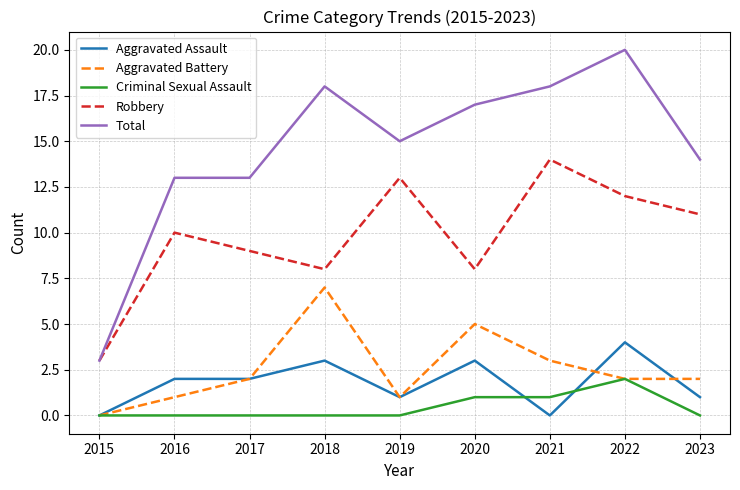

What is the greatest value displayed?

20